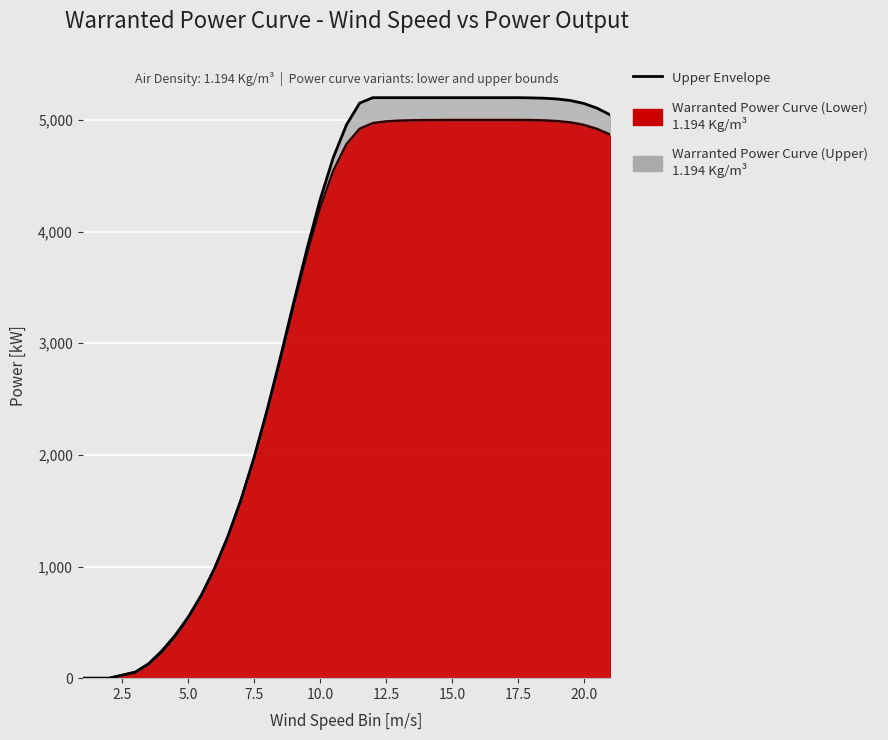

Rank the categories by Warranted Power Curve (Upper) value from lowest to highest.

1, 2, 3, 3.5, 4, 4.5, 5, 5.5, 6, 6.5, 7, 7.5, 8, 8.5, 9, 9.5, 10, 10.5, 11, 21, 20.5, 20, 11.5, 19.5, 19, 18.5, 18, 12, 12.5, 13, 13.5, 14, 14.5, 15, 15.5, 16, 16.5, 17, 17.5